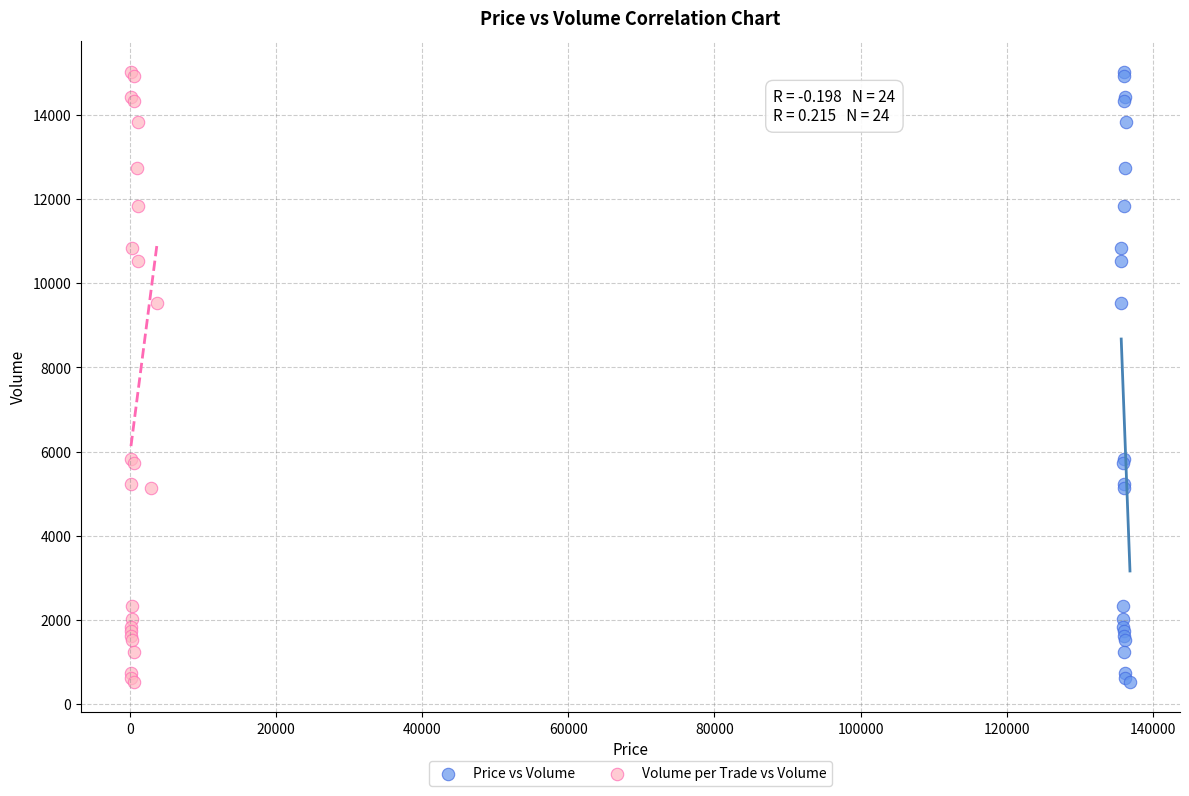

What are all the series names shown in the legend?

Price vs Volume, Volume per Trade vs Volume